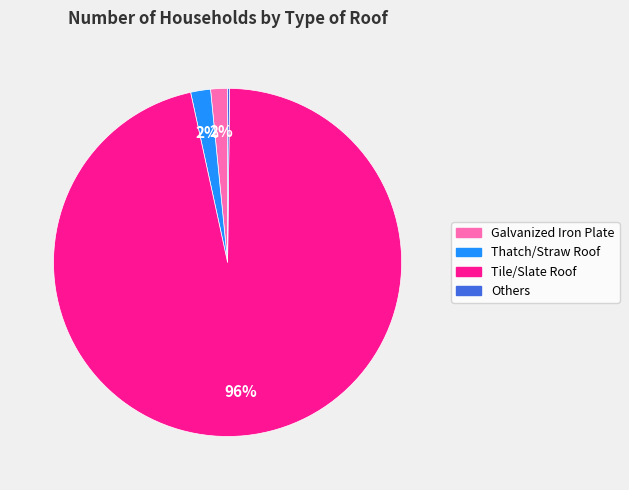

To the nearest percent, what percentage of the pie is Thatch/Straw Roof?

2%